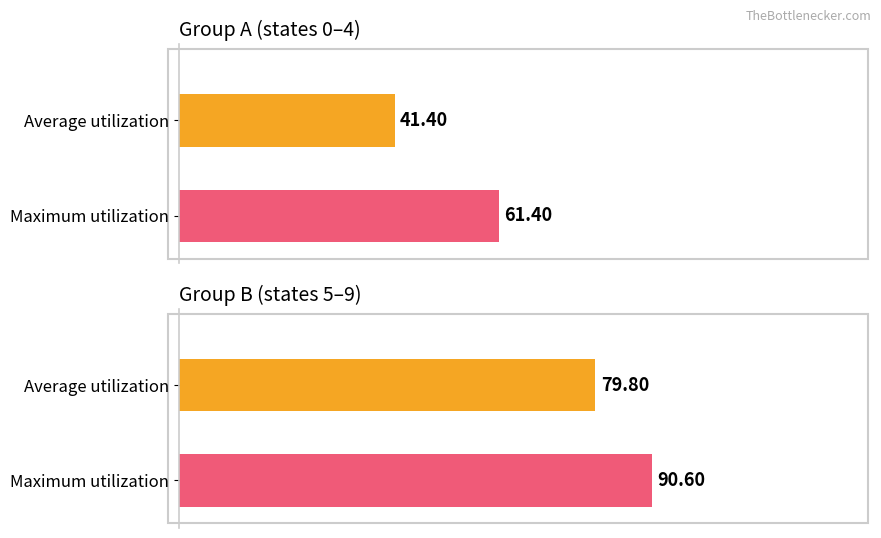

The value of Maximum utilization at 3 is 38. True or false?

False